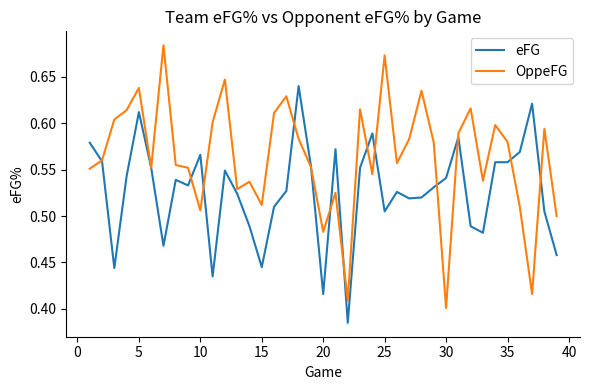

List the series in order of their peak value, highest first.

OppeFG, eFG